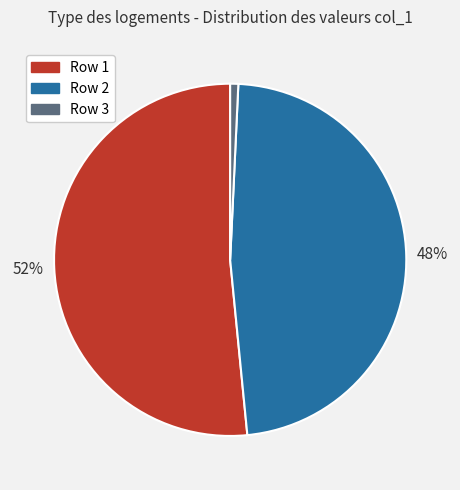

Is it true that Row 2 is 48% of the pie?

True